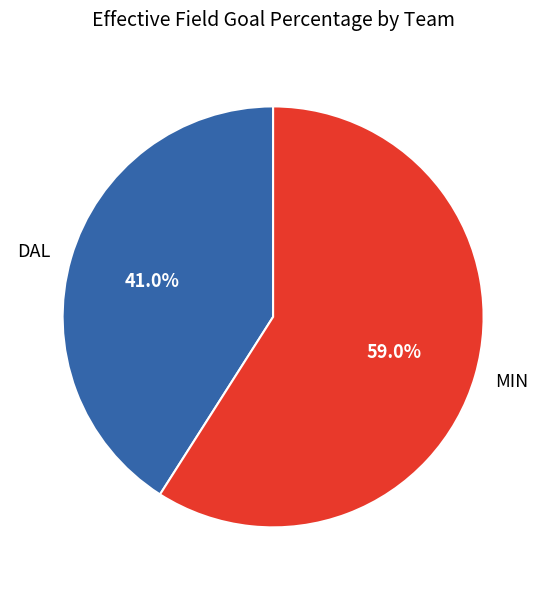

Which category has the biggest portion of the pie?

MIN